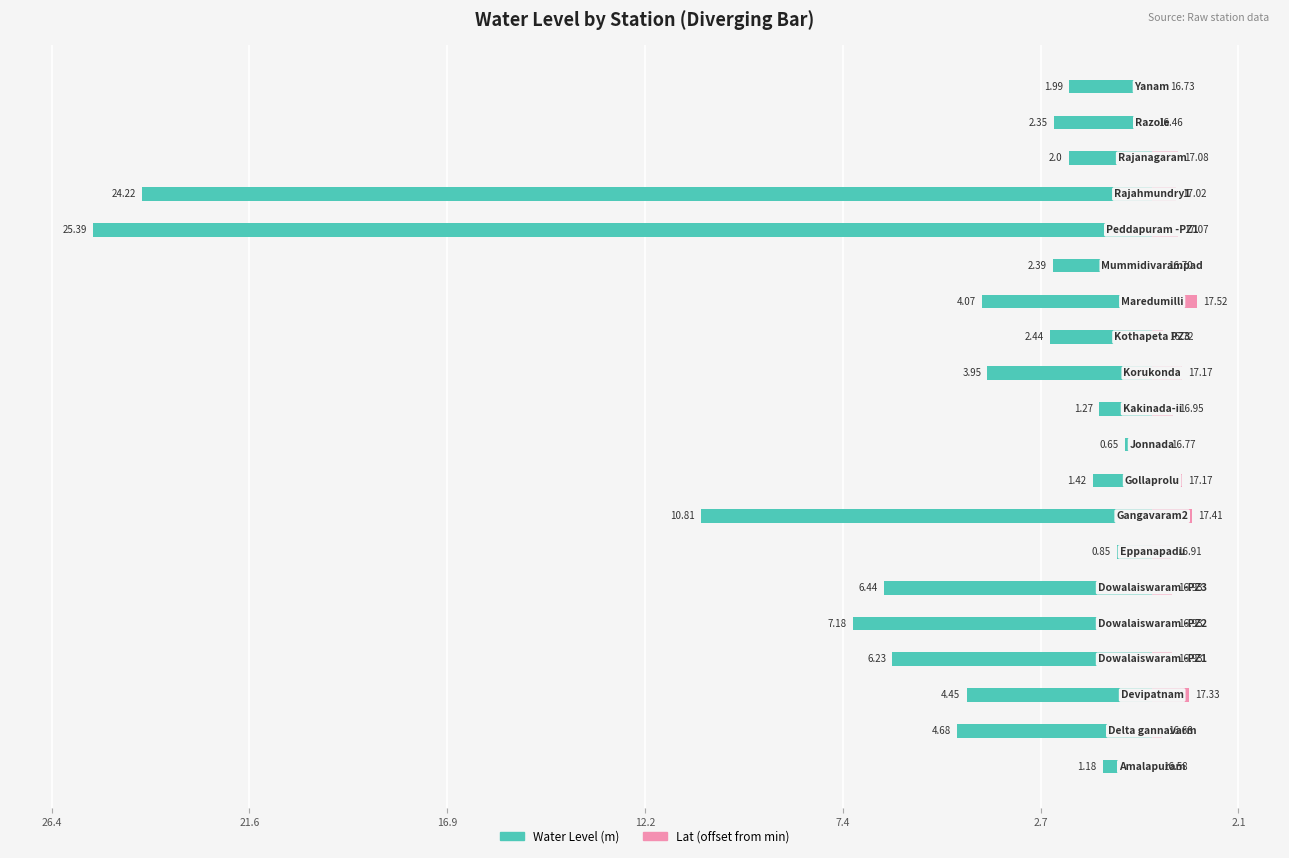

Which has a higher value, 16.9 or 14?

14